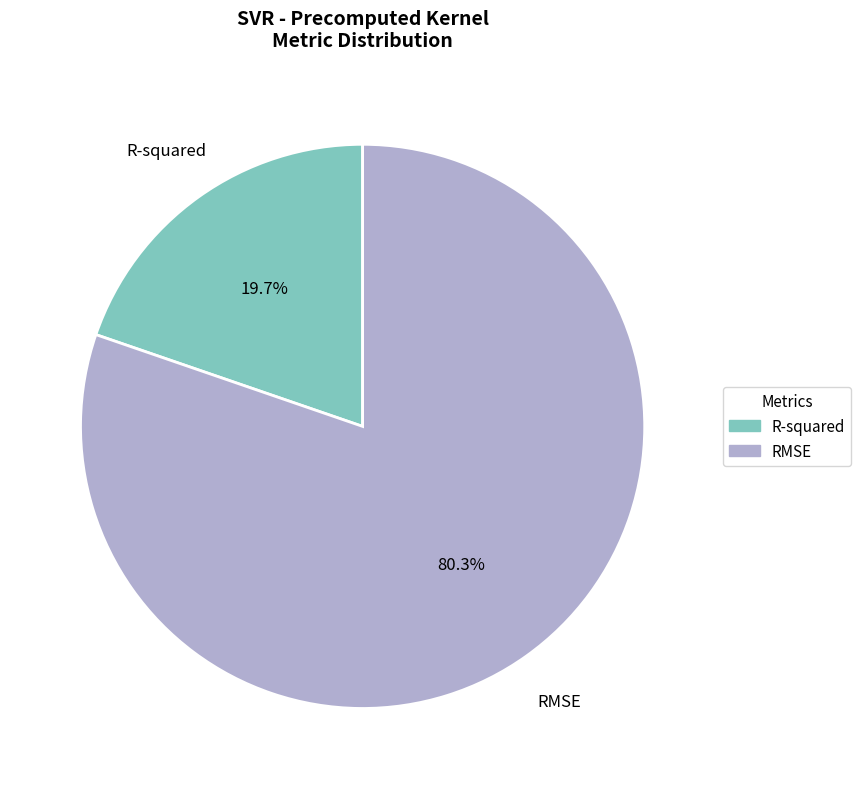

True or false: R-squared accounts for 20% of the total.

True